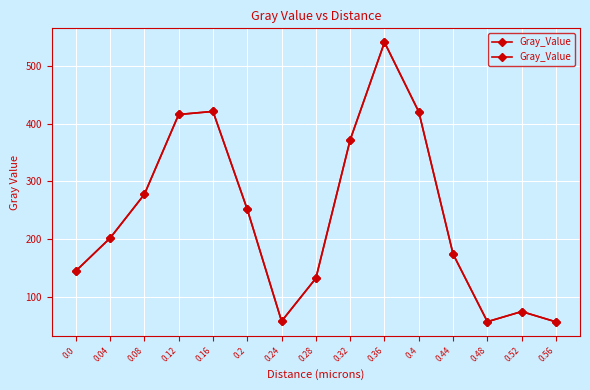

What is the label of the 12th point from the right?

0.12